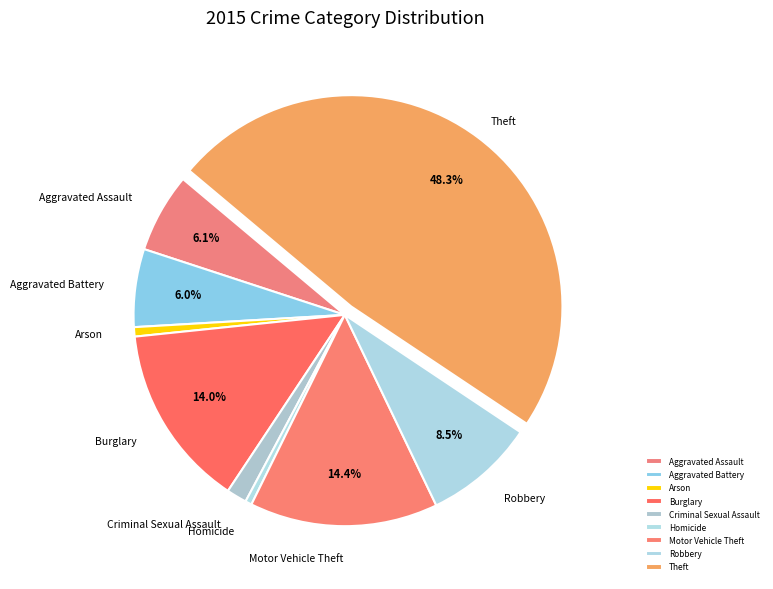

The Motor Vehicle Theft slice represents 14% of the pie. True or false?

True